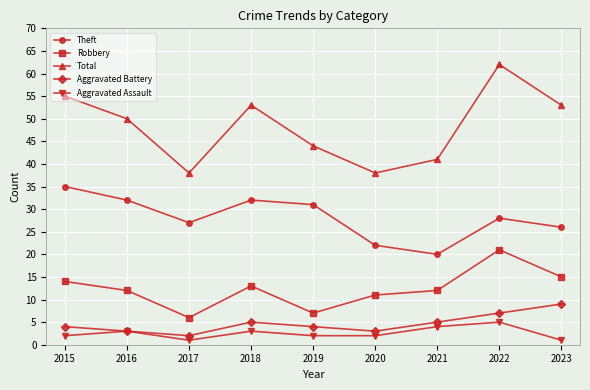

Which series has the widest spread of values?

Total